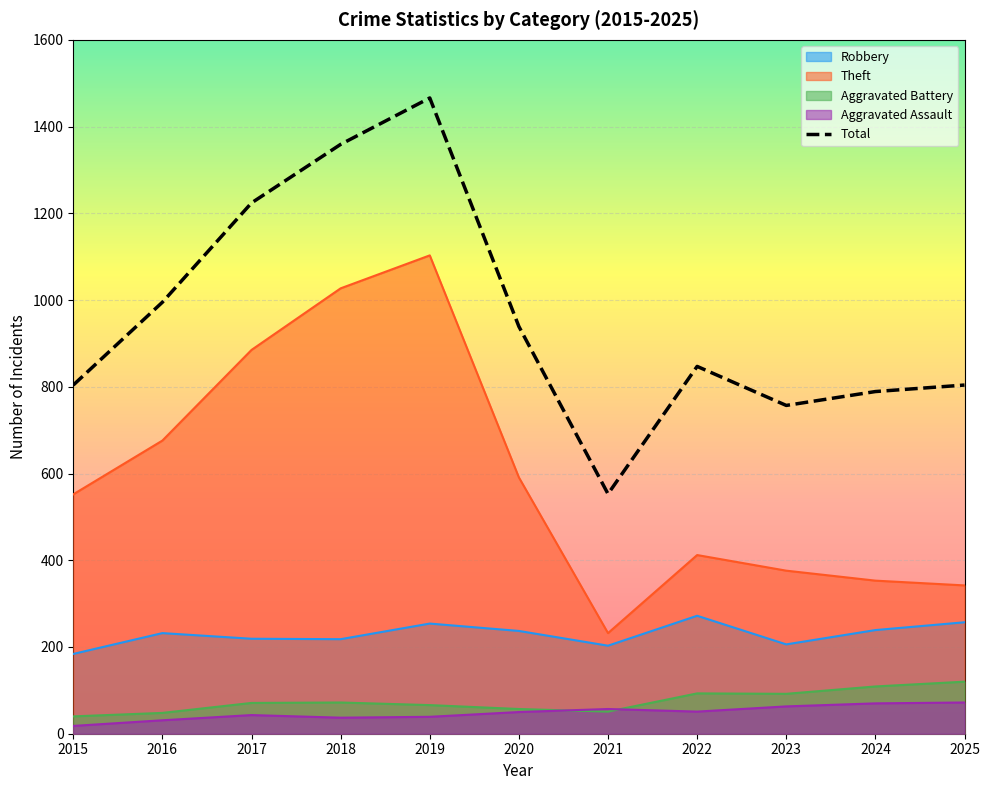

In Total, how many points are higher than both neighbors (excluding endpoints)?

2